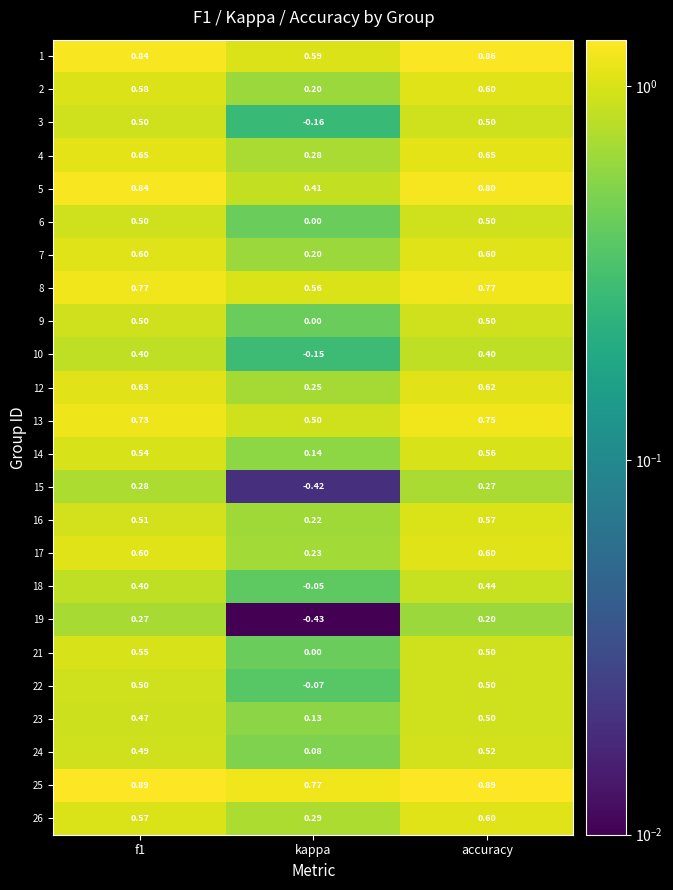

Which category has the lowest value across all series?

kappa